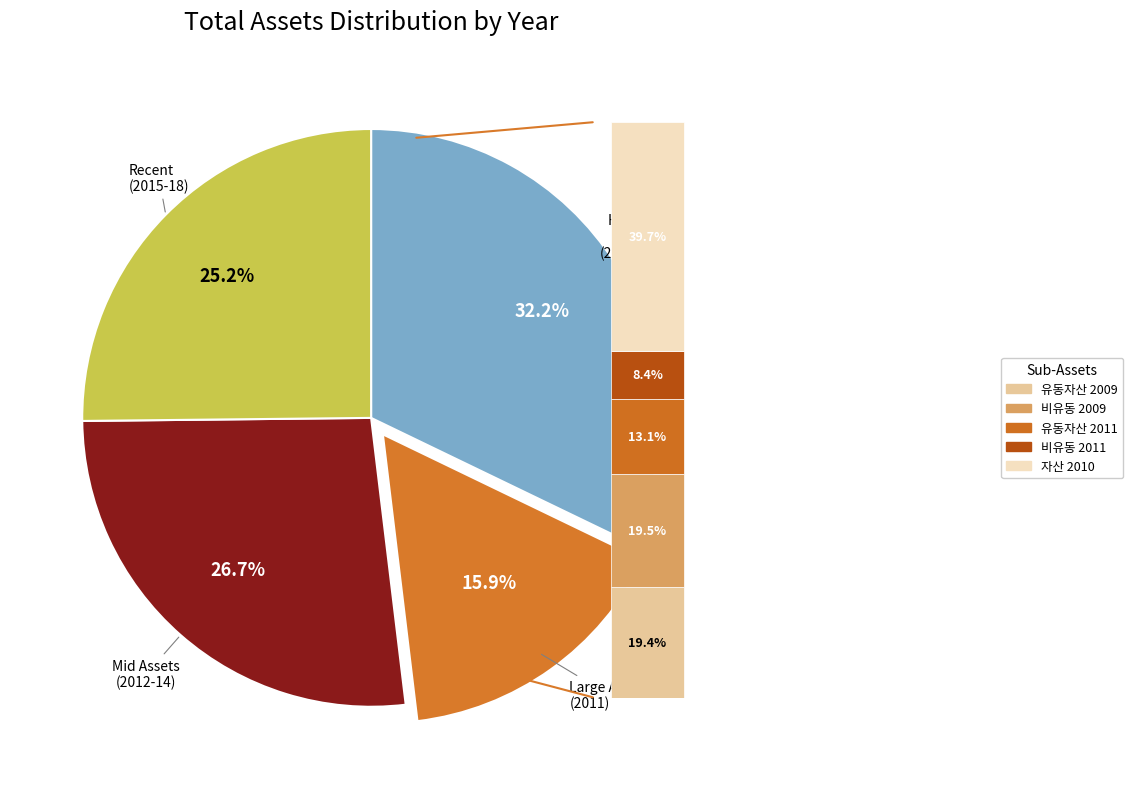

True or false: 2018 accounts for 1% of the total.

False